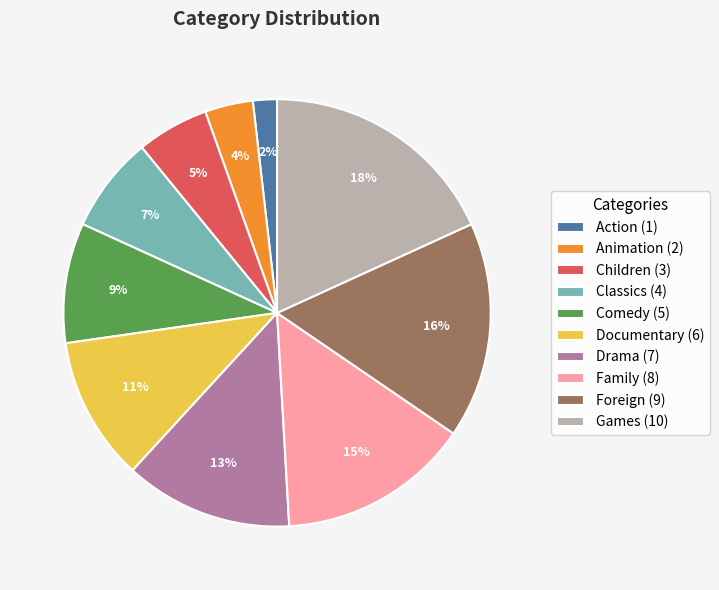

Is it true that Action is 2% of the pie?

True